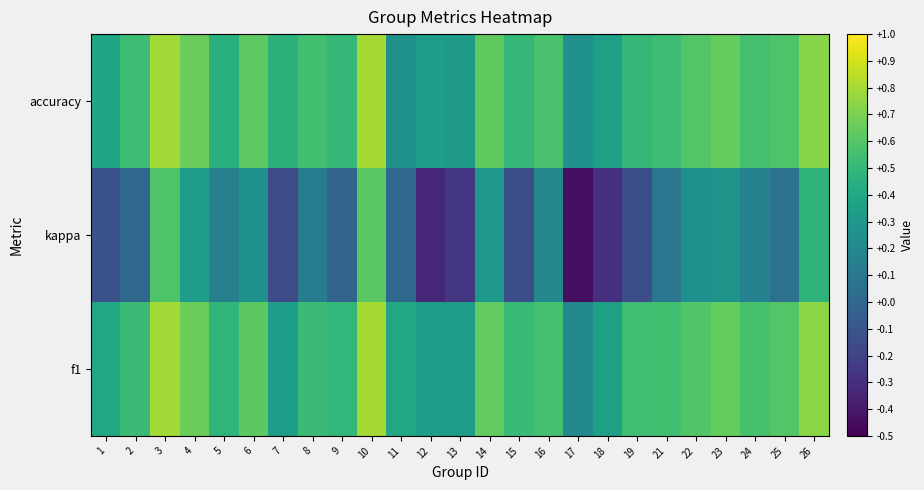

Reading left to right, extract all data points from this chart.

f1: 1=0.4	2=0.5	3=0.8	4=0.7	5=0.5	6=0.6	7=0.3	8=0.5	9=0.5	10=0.8	11=0.4	12=0.3	13=0.3	14=0.6	15=0.5	16=0.6	17=0.2	18=0.4	19=0.5	21=0.5	22=0.6	23=0.6	24=0.6	25=0.6	26=0.7
kappa: 1=-0.1	2=0.0	3=0.6	4=0.3	5=0.2	6=0.3	7=-0.2	8=0.1	9=-0.0	10=0.6	11=0.0	12=-0.3	13=-0.3	14=0.3	15=-0.1	16=0.2	17=-0.4	18=-0.3	19=-0.1	21=0.1	22=0.2	23=0.3	24=0.2	25=0.1	26=0.5
accuracy: 1=0.4	2=0.5	3=0.8	4=0.7	5=0.5	6=0.6	7=0.5	8=0.5	9=0.5	10=0.8	11=0.2	12=0.3	13=0.3	14=0.6	15=0.5	16=0.6	17=0.3	18=0.3	19=0.5	21=0.5	22=0.6	23=0.6	24=0.6	25=0.6	26=0.7